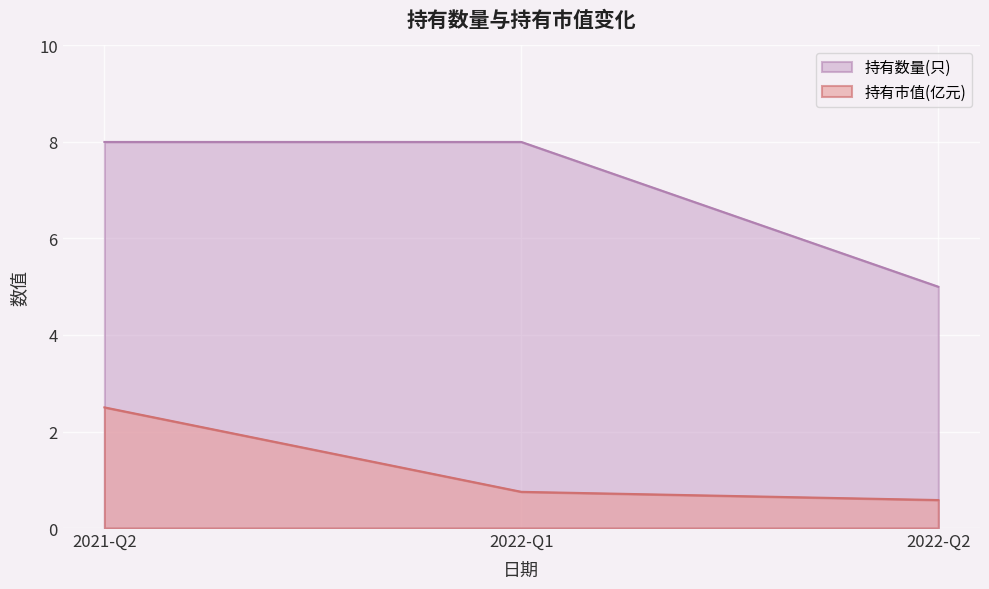

How many categories are shown in the chart?

3